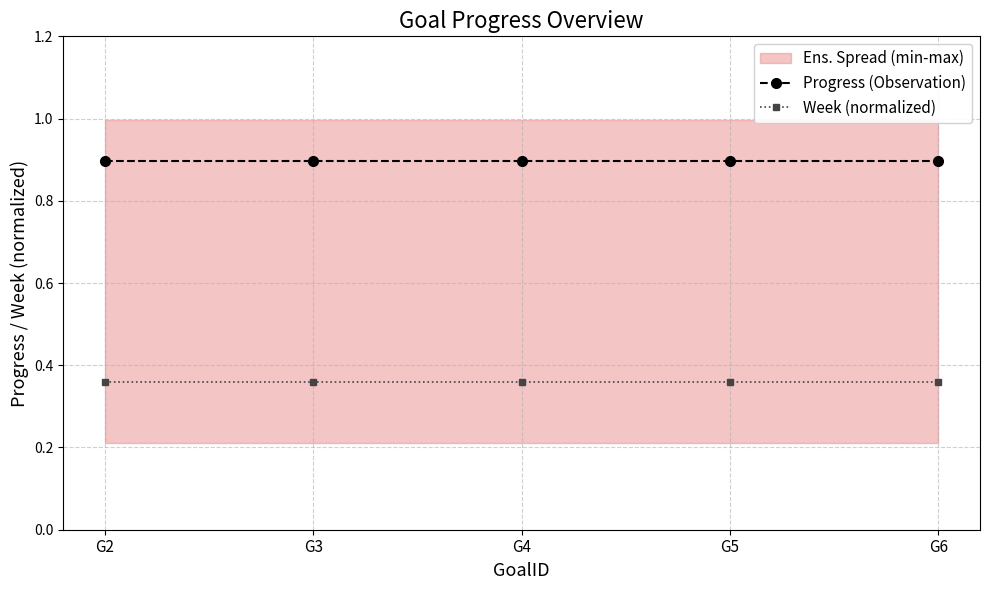

True or false: Progress (Observation) and Week (normalized) cross at least once.

False